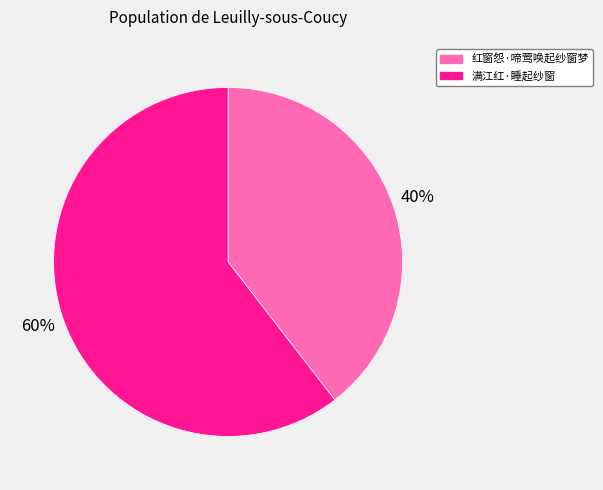

To the nearest percent, what portion does 满江红·睡起纱窗 represent?

60%